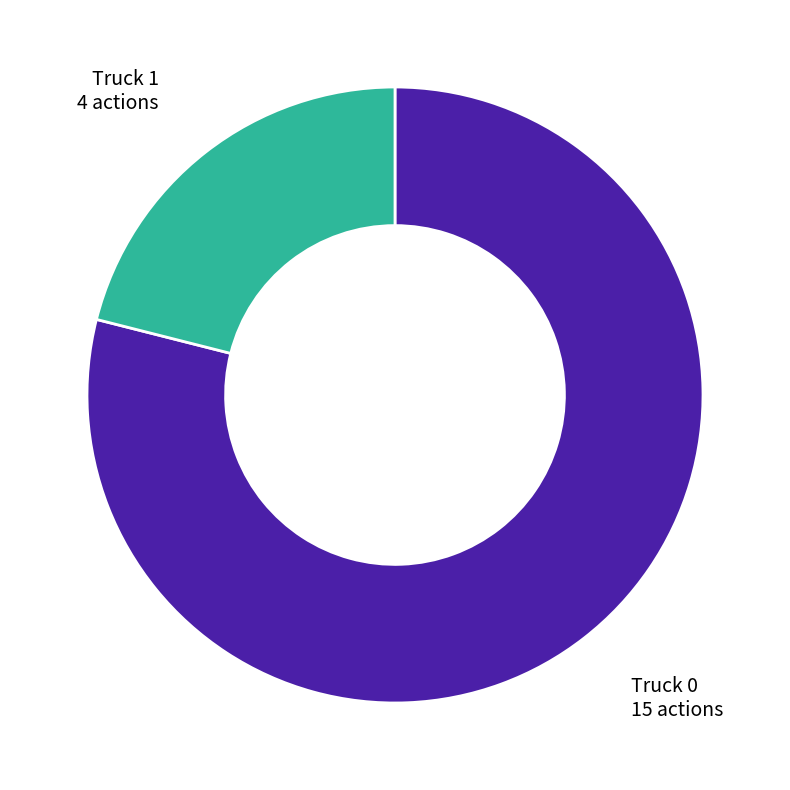

Which category accounts for the majority?

Truck 0